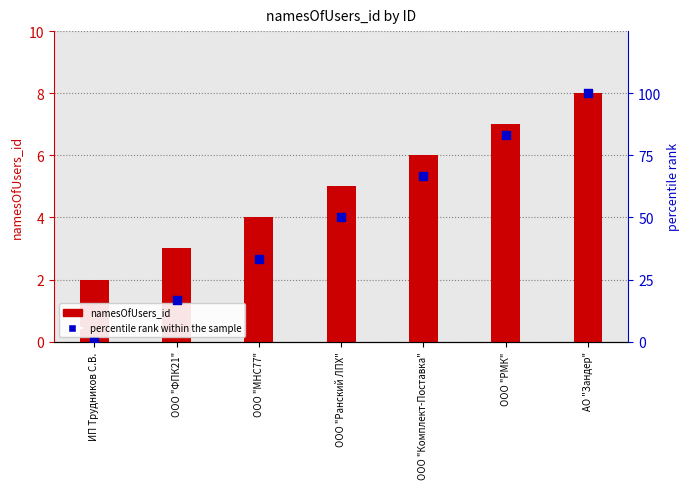

Which series has the largest total across all categories?

percentile rank within the sample